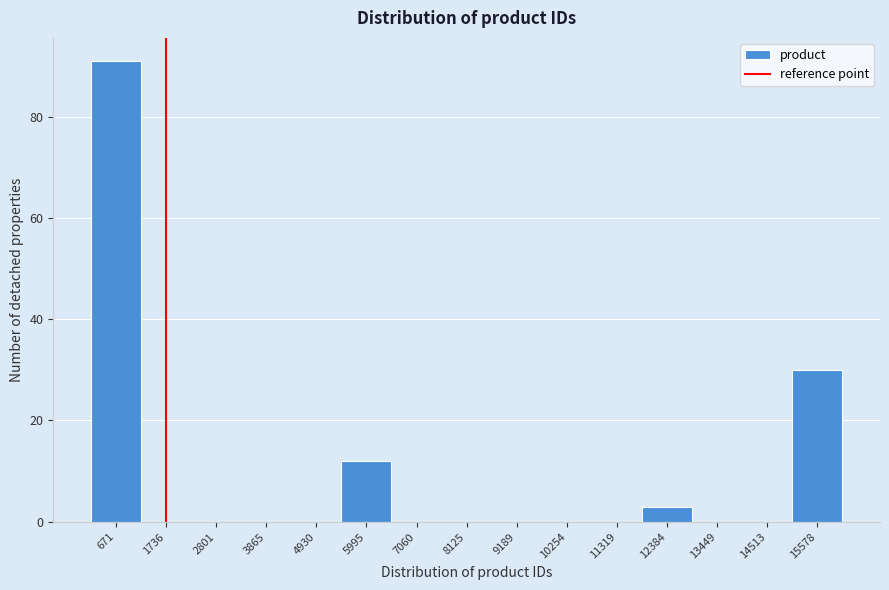

What is the height of the bar covering 5400 to 6600 on the x-axis? Neither the bar edges nor the heights are printed on the chart, so give them approximately, as read against the axes.

12